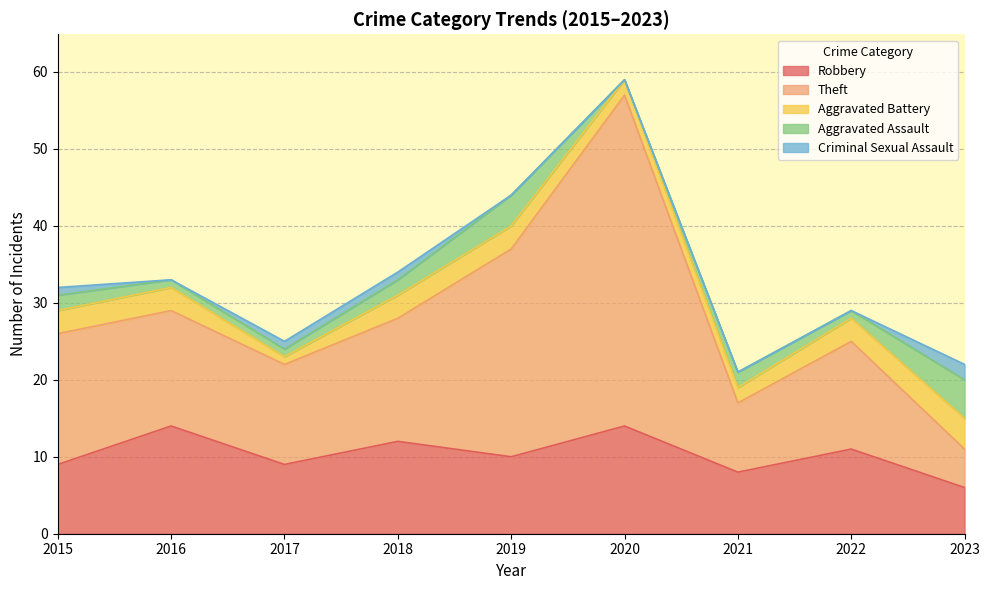

What is the approximate value of Aggravated Battery at 2016?

3